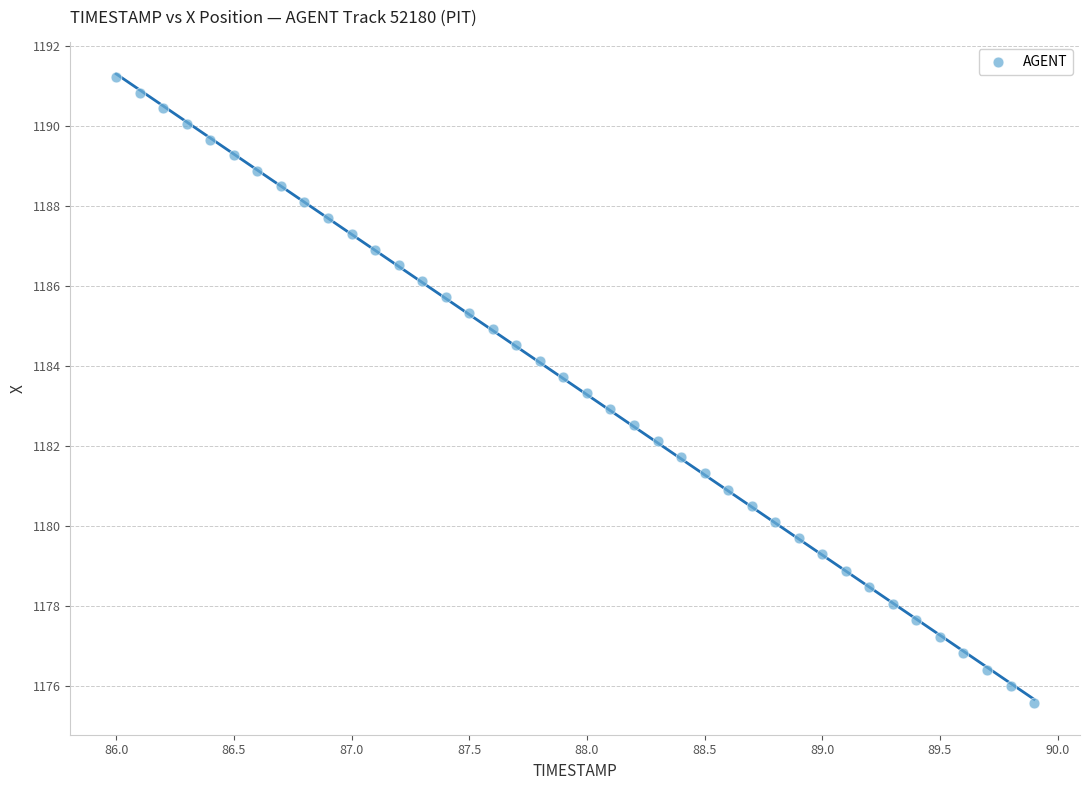

What is the range of X values (max minus min)?

3.9